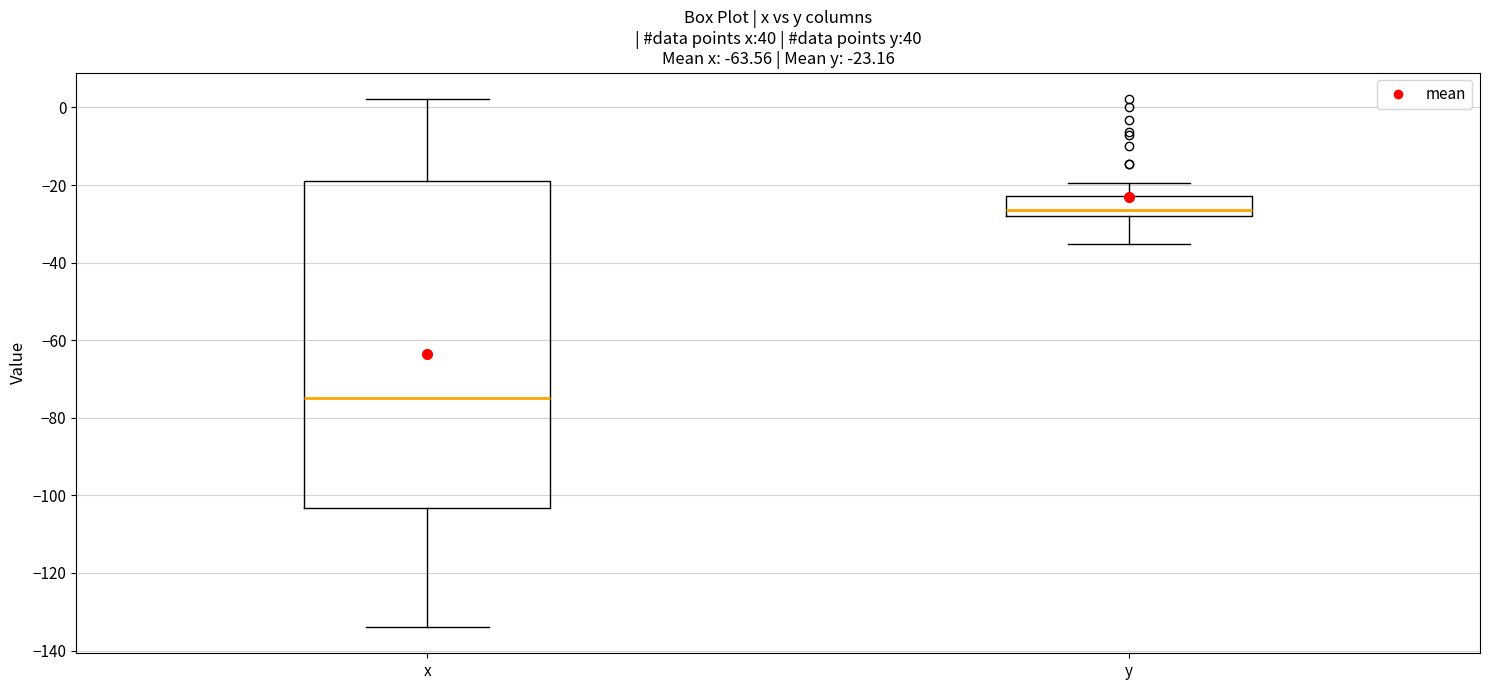

Which box is the tallest, from its lower edge to its upper edge?

x